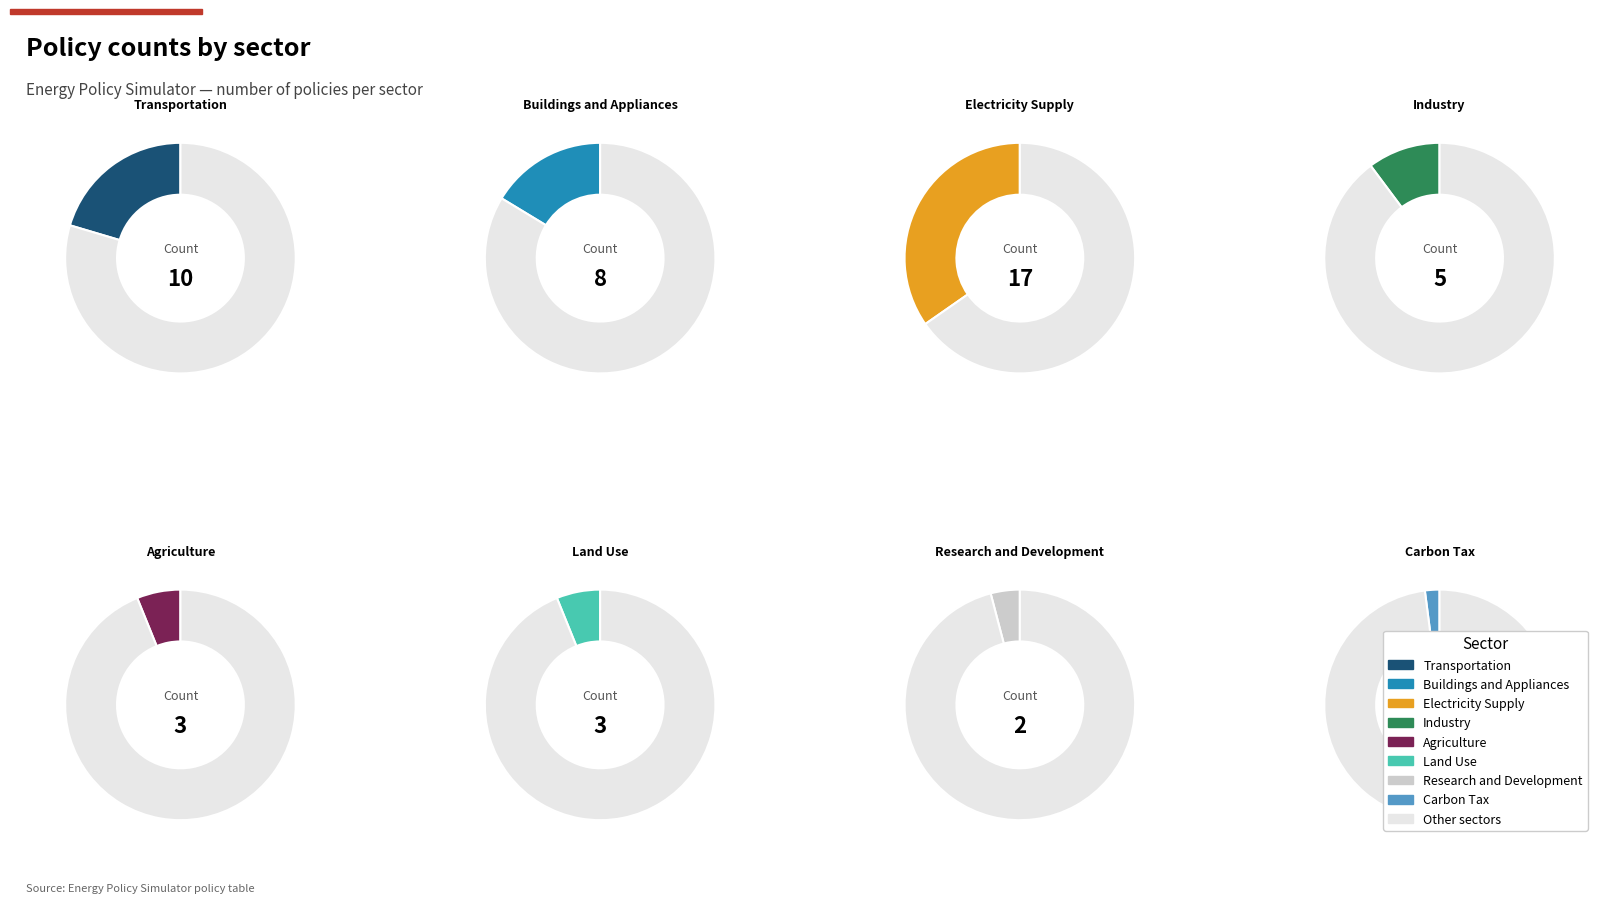

Which slice is the largest?

Electricity Supply